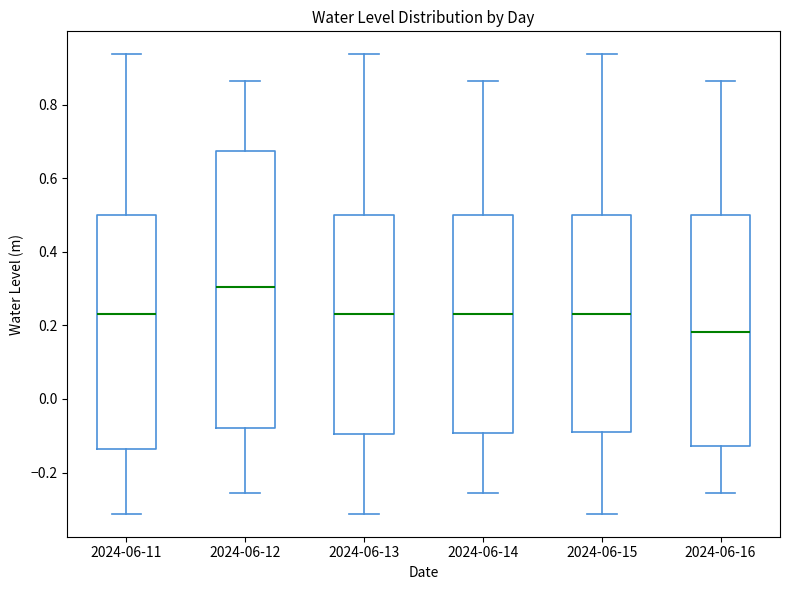

Reading left to right, transcribe this box plot: for each box, give where its median line is, the range the box spans, and where its two whiskers end, as read against the y-axis. The values are not printed on the chart, so give them approximately, as read against the axis.

2024-06-11: median 0.24, box -0.14 to 0.50, whiskers -0.32 to 0.94
2024-06-12: median 0.30, box -0.08 to 0.68, whiskers -0.26 to 0.86
2024-06-13: median 0.24, box -0.10 to 0.50, whiskers -0.32 to 0.94
2024-06-14: median 0.24, box -0.10 to 0.50, whiskers -0.26 to 0.86
2024-06-15: median 0.24, box -0.08 to 0.50, whiskers -0.32 to 0.94
2024-06-16: median 0.18, box -0.12 to 0.50, whiskers -0.26 to 0.86